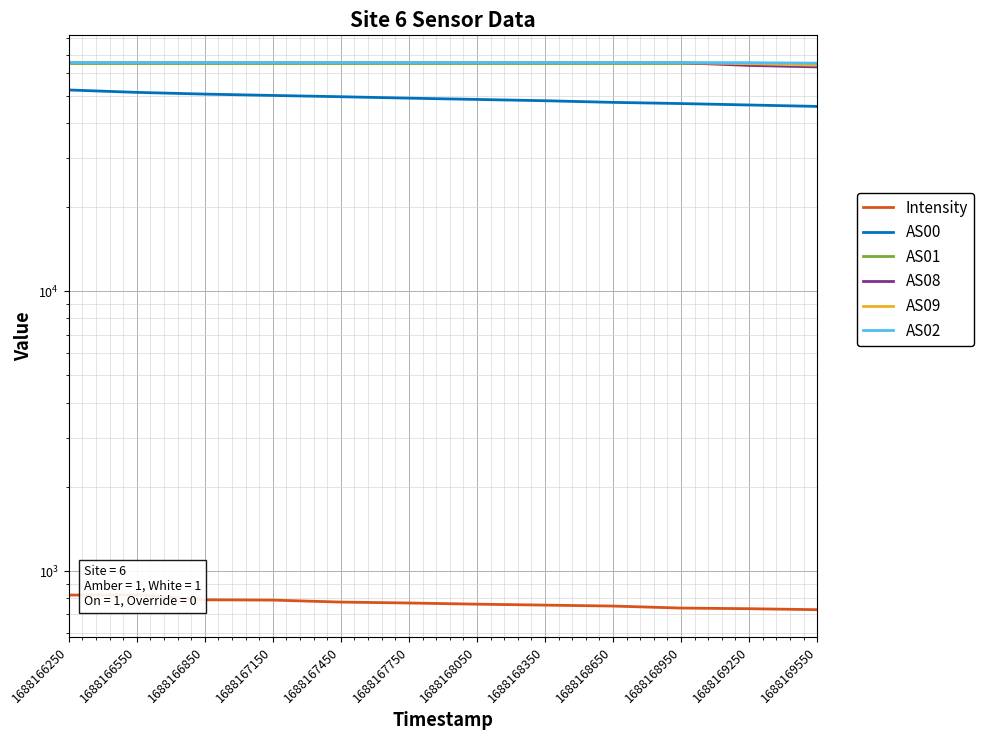

True or false: AS00 and AS08 intersect in this chart.

False